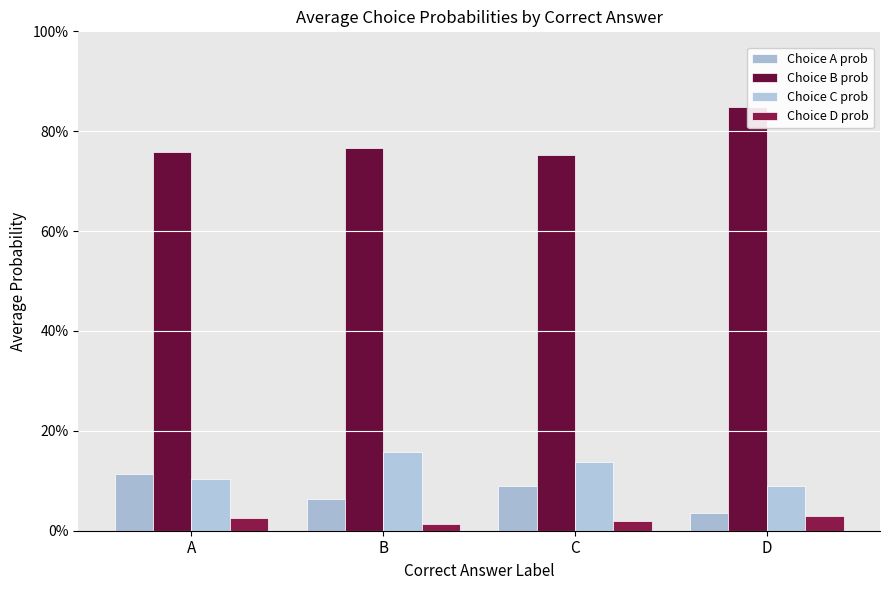

At which category does the chart reach its minimum across all series?

B